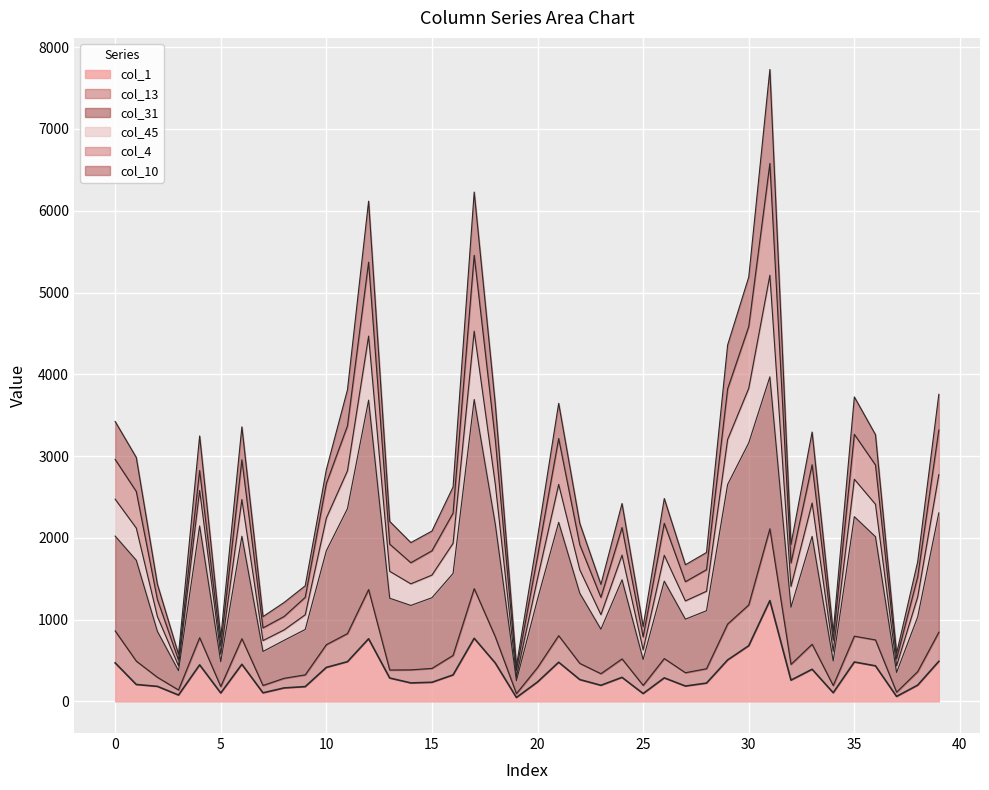

What is the difference between the col_31 values at 2 and 29?

1796